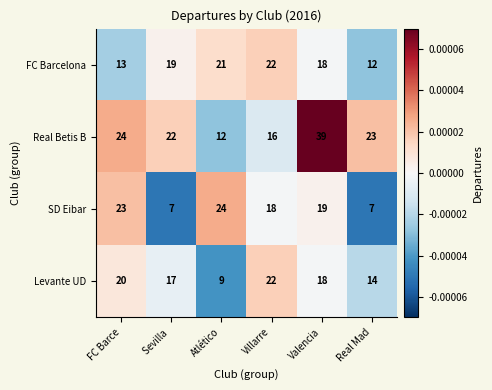

At Sevilla , list the series in order from smallest to largest.

SD Eibar, Levante UD, FC Barcelona, Real Betis B